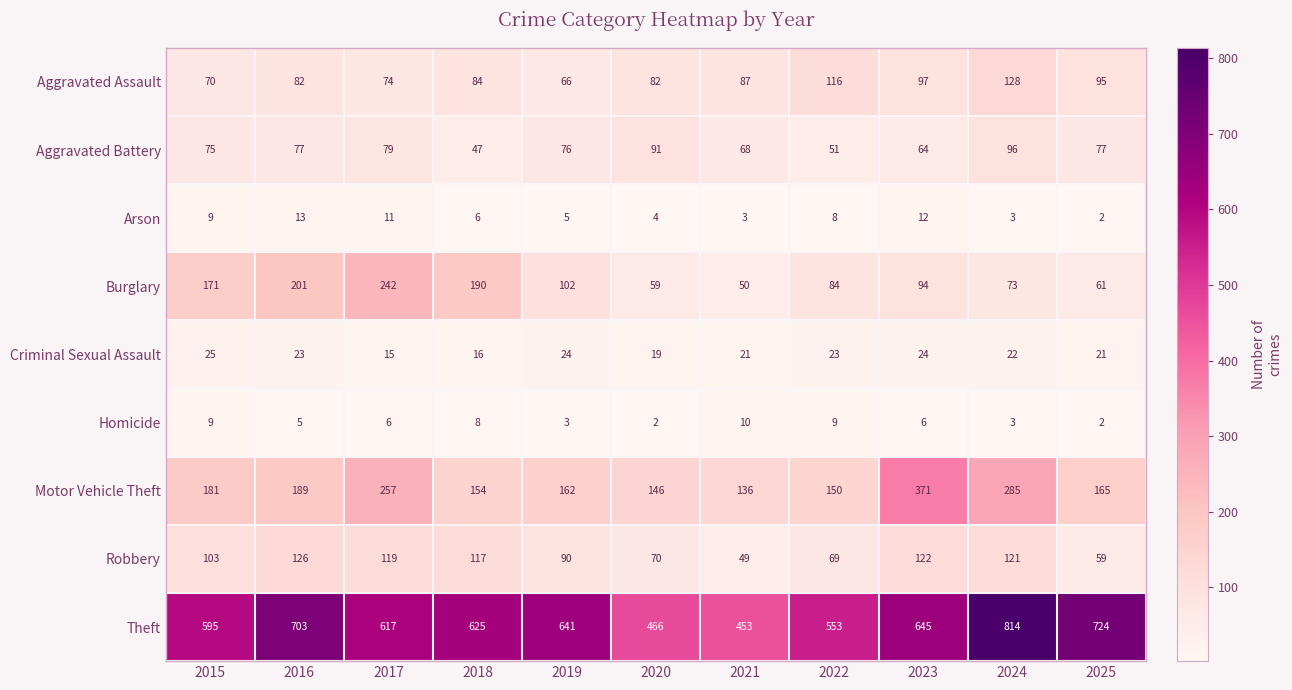

True or false: Aggravated Battery has a value of 169 at 2024.

False